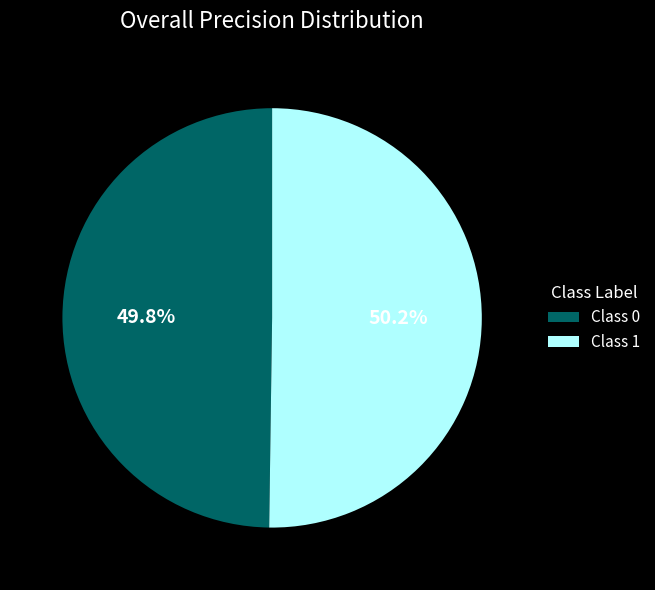

What is the total percentage of Class 1 and Class 0?

100.0%